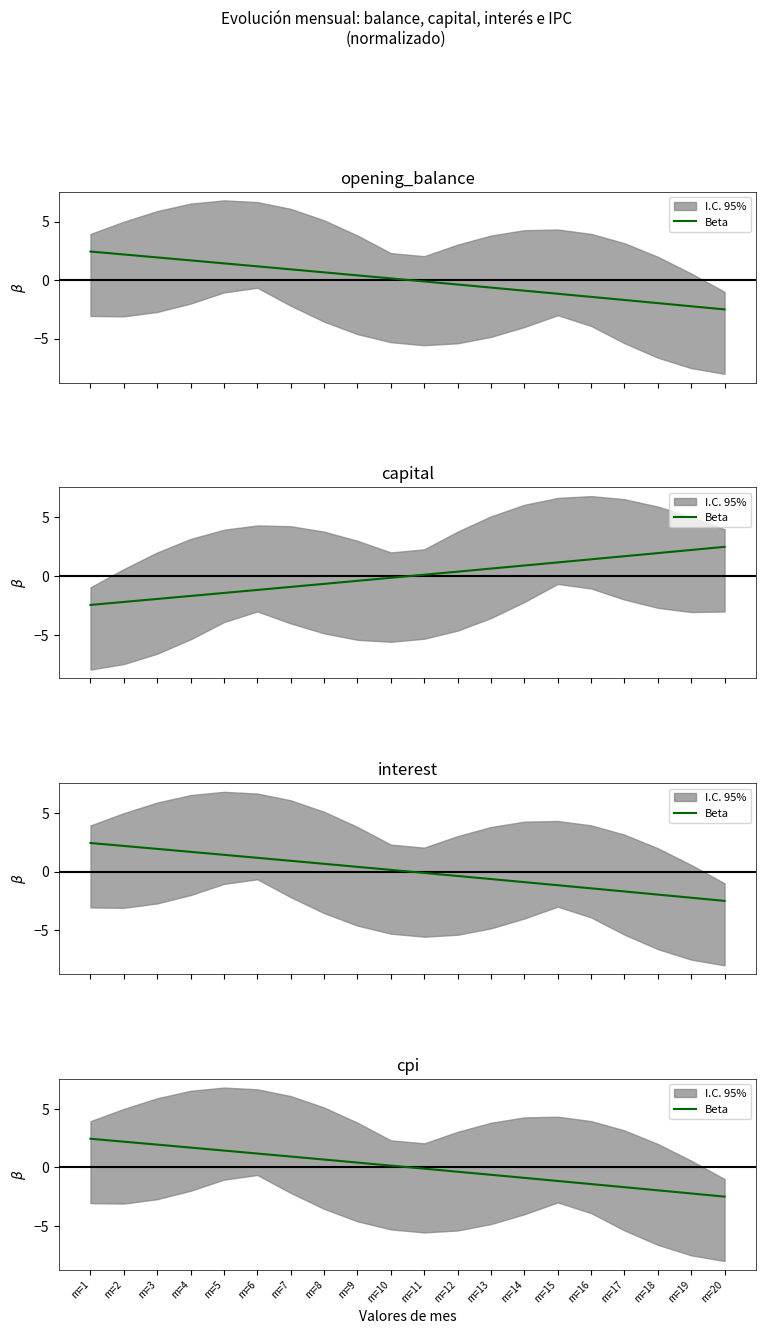

What is the value of the 10th point from the left?

0.1